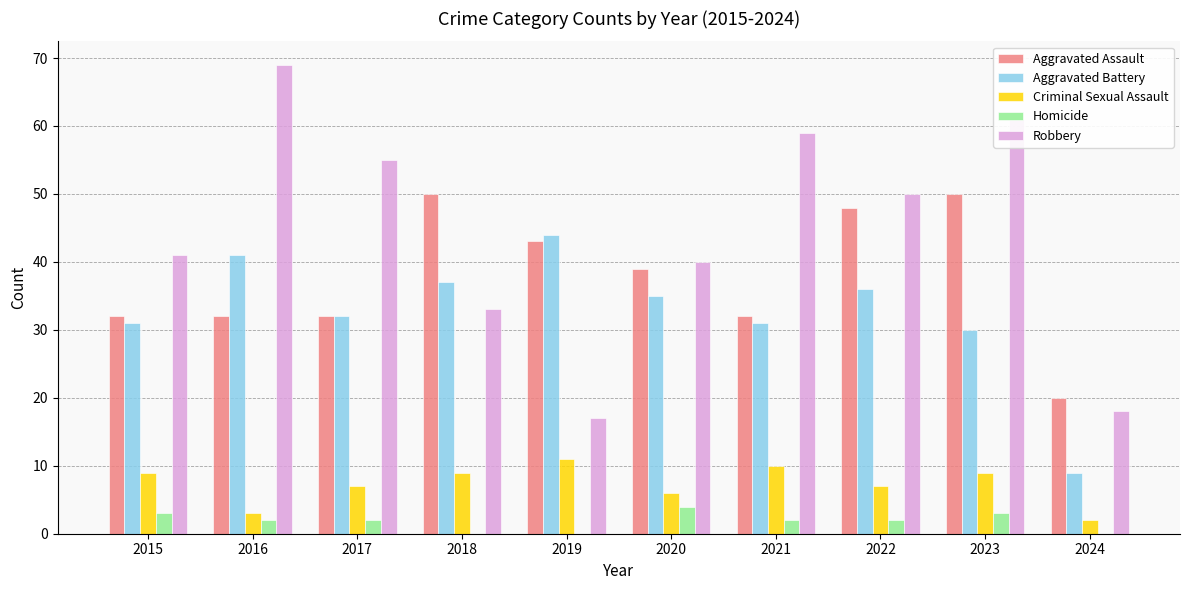

What are all the series names shown in the legend?

Aggravated Assault, Aggravated Battery, Criminal Sexual Assault, Homicide, Robbery